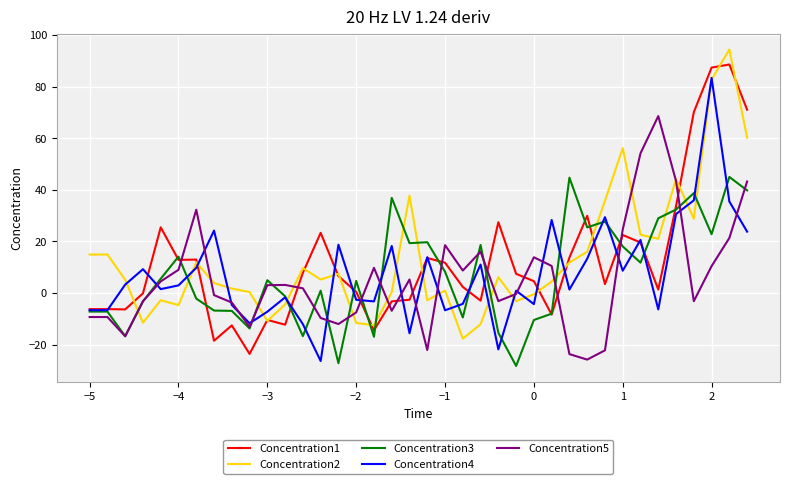

True or false: Concentration1 and Concentration5 intersect in this chart.

True